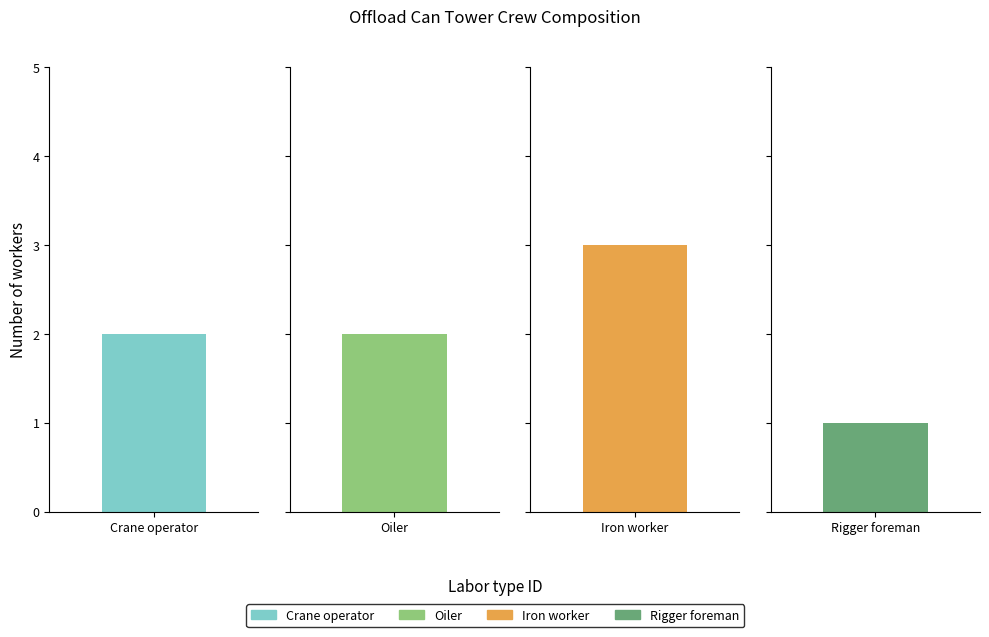

What is the greatest value displayed?

3